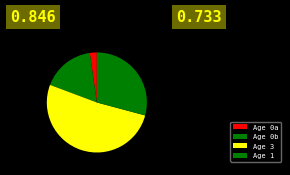

Rank the categories by value from highest to lowest.

Age 3, Age 1, Age 0b, Age 0a